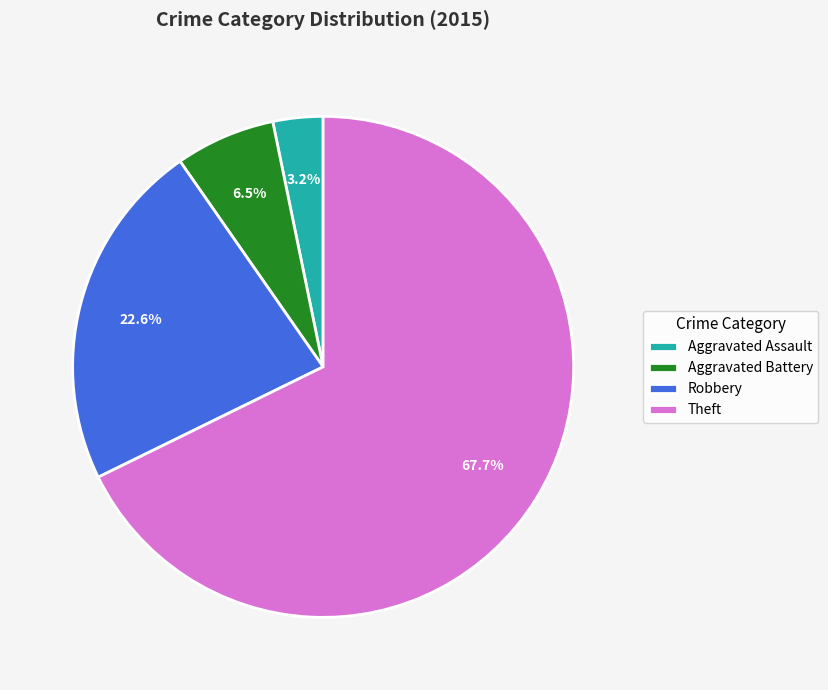

Which category accounts for the majority?

Theft